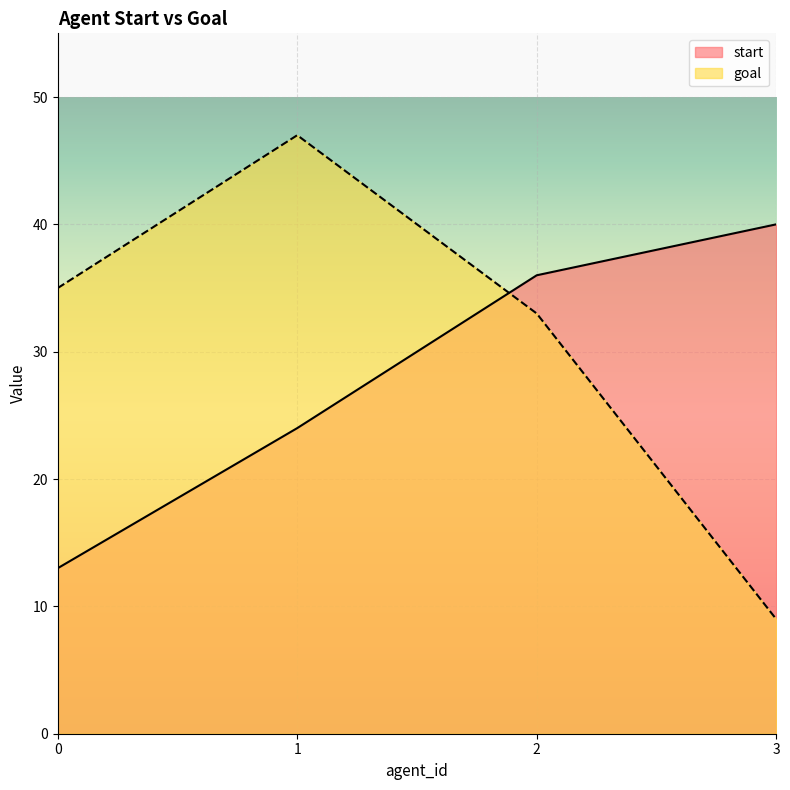

The goal series shows 80 at 1. True or false?

False